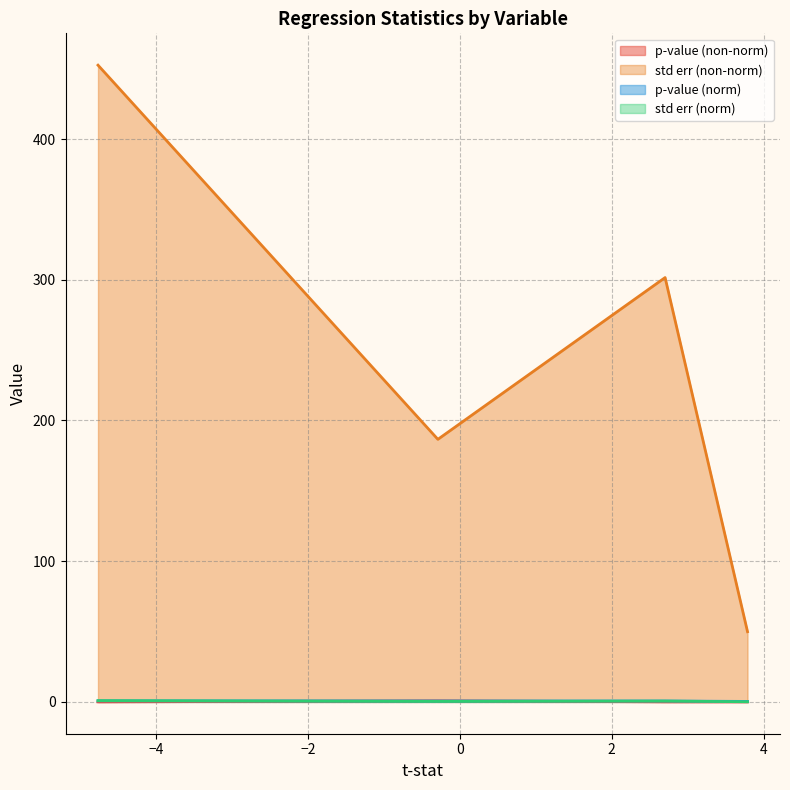

What is the difference between the maximum and second lowest values in the p-value (norm) series?

0.1